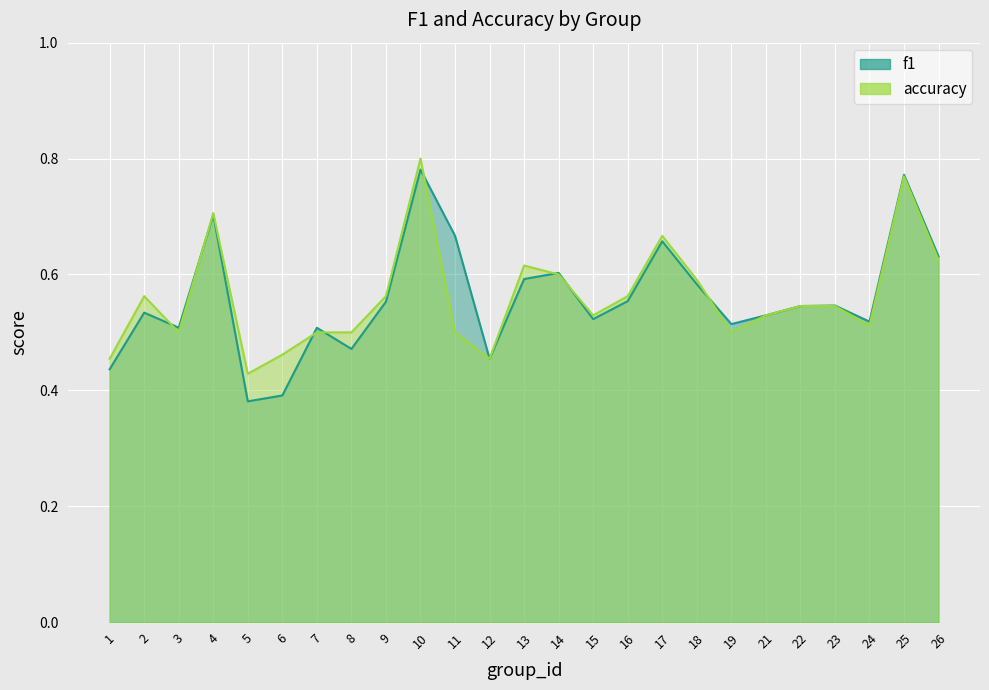

The value of f1 at 23 is 0.4. True or false?

False